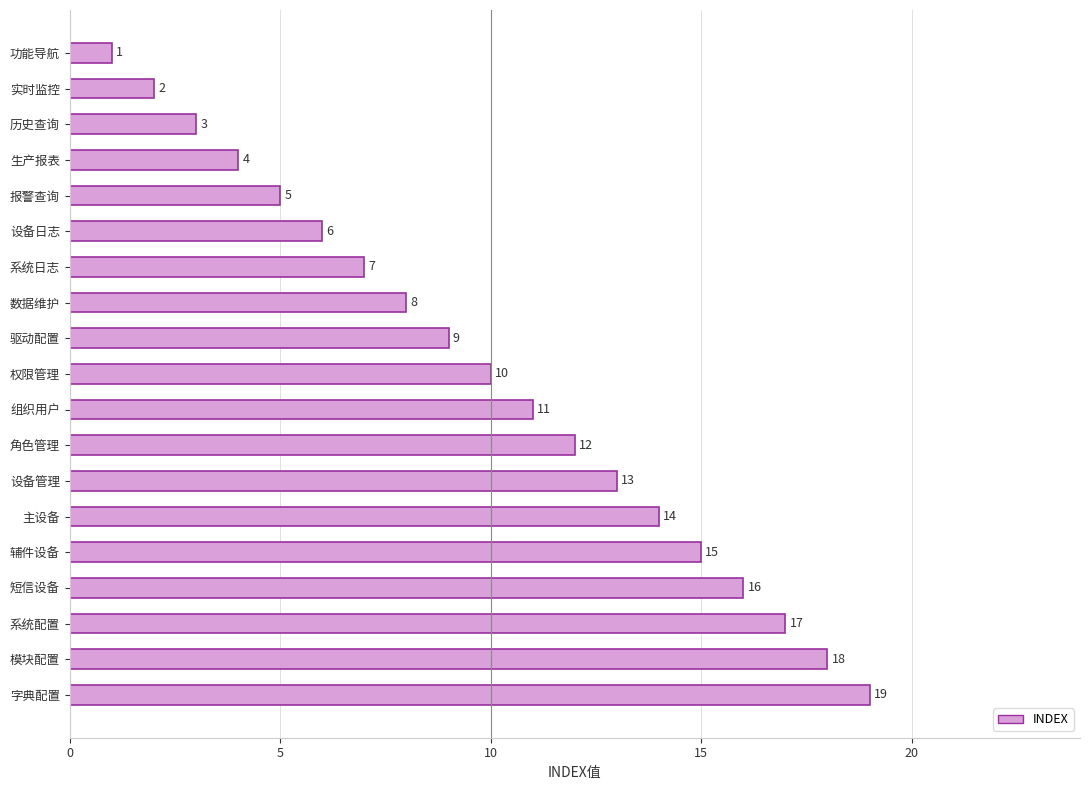

What is the maximum value shown in the chart?

19